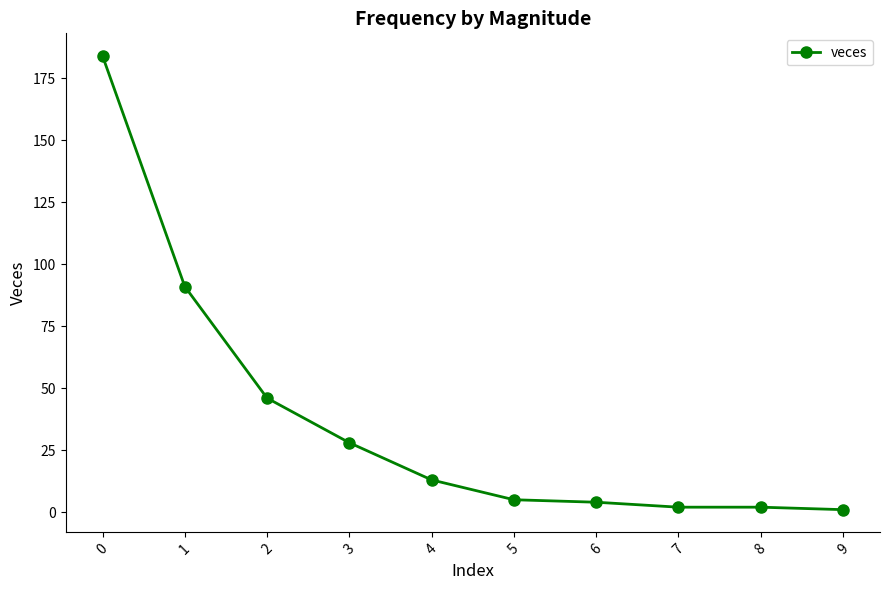

Is this an area chart (filled region under the line)?

No